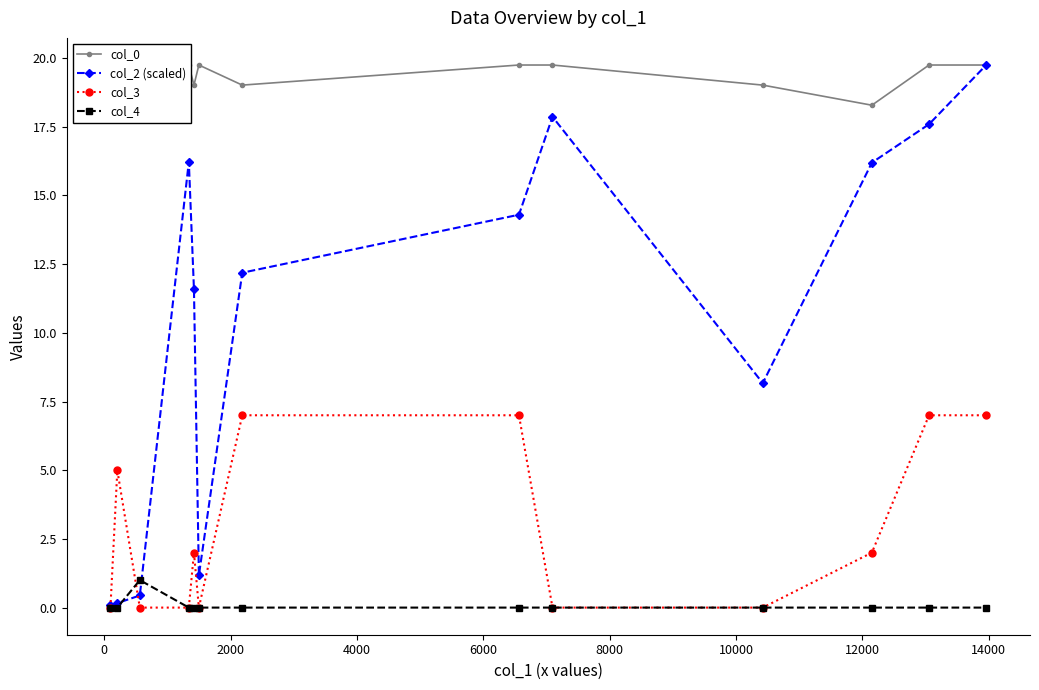

What are all the series names shown in the legend?

col_0, col_2 (scaled), col_3, col_4